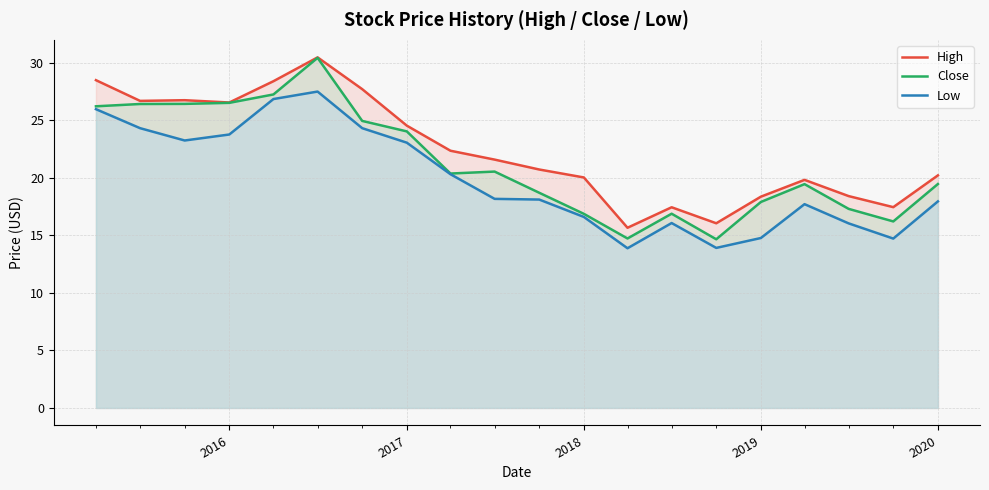

What is the average value of the Low series?

19.9